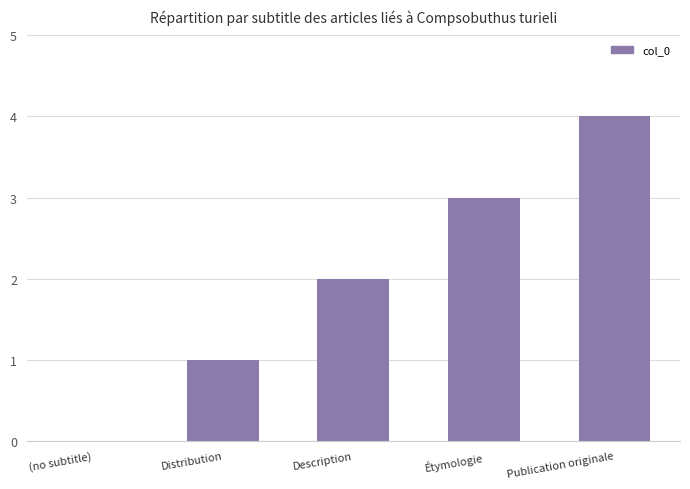

Read the value at Publication originale.

4